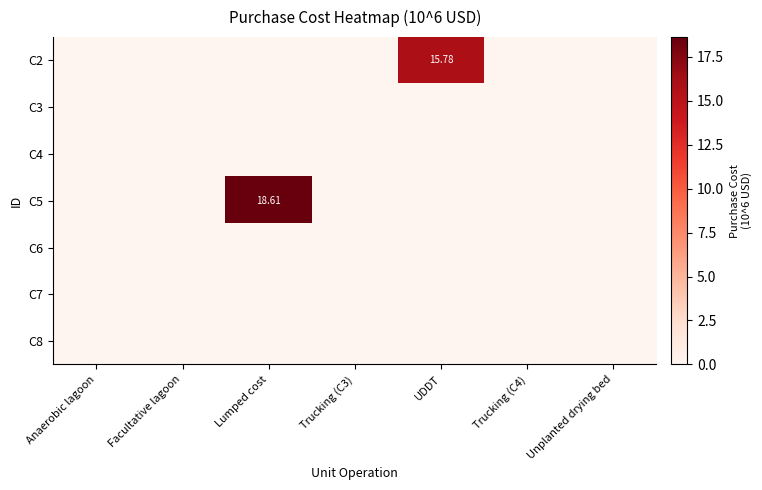

The C3 series shows 0.0 at Anaerobic lagoon. True or false?

True